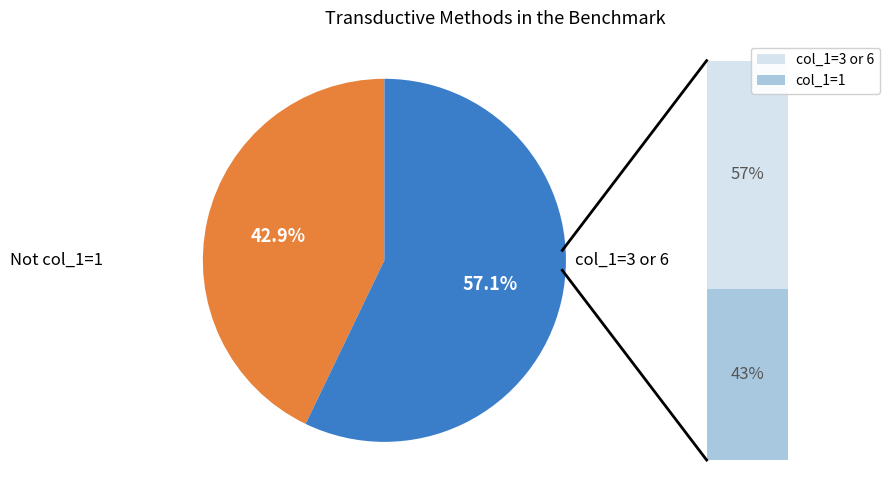

Does any single category account for the majority?

Yes